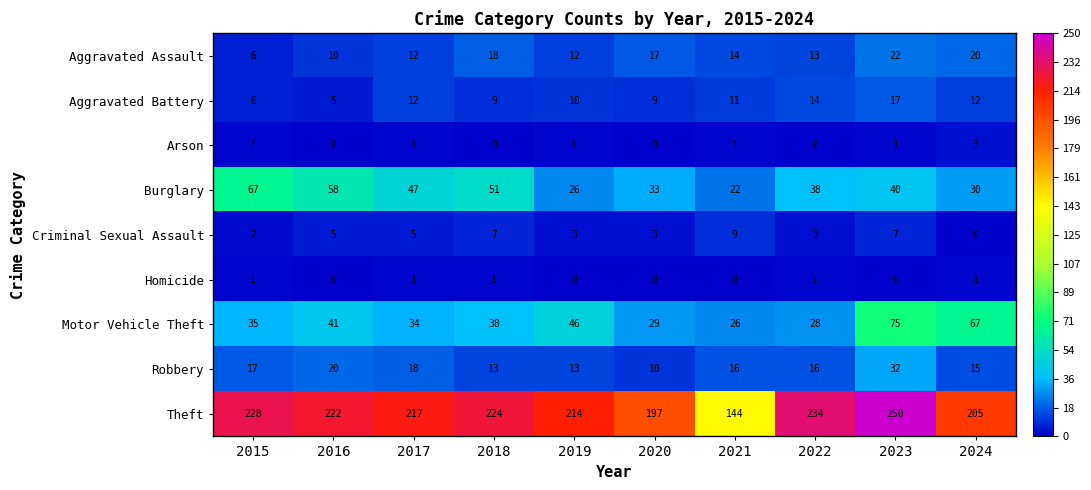

At which category is the sum across all series the highest?

2023